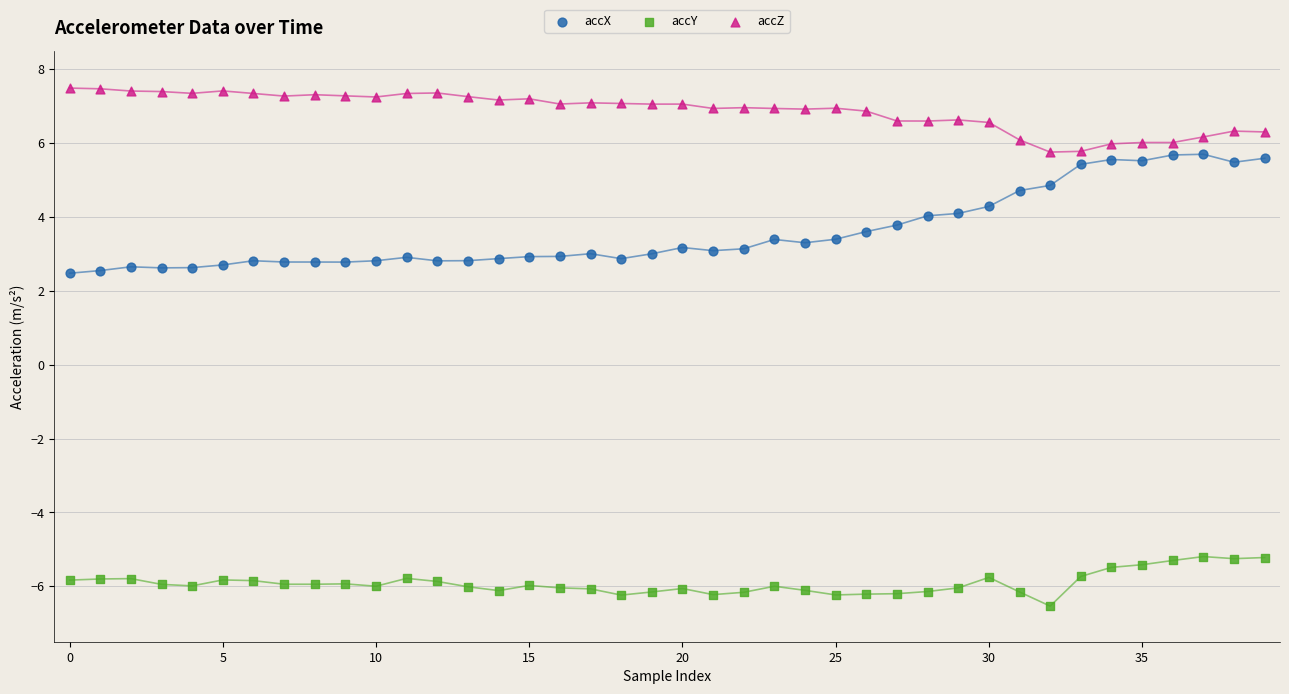

Across all data points, what is the range of Y values (max minus min)?

14.0